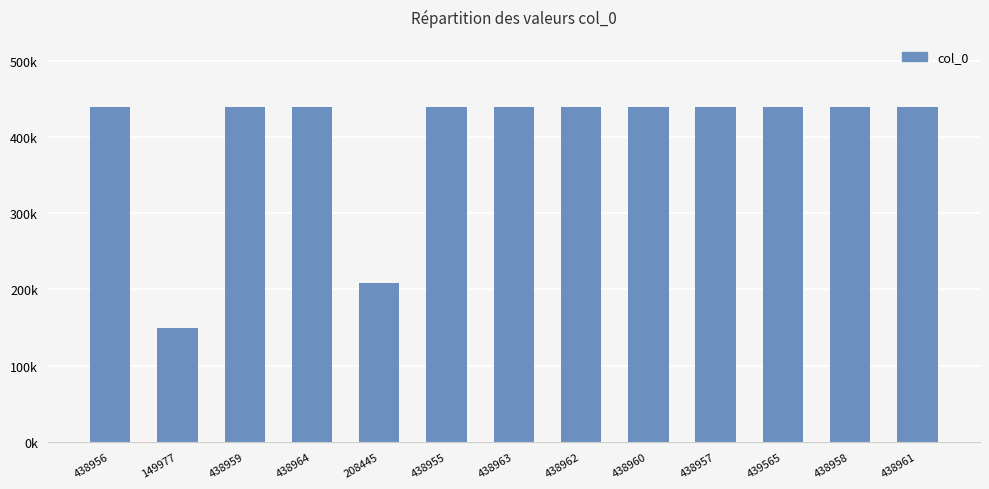

Is it true that the value at 438957 is 438957?

True